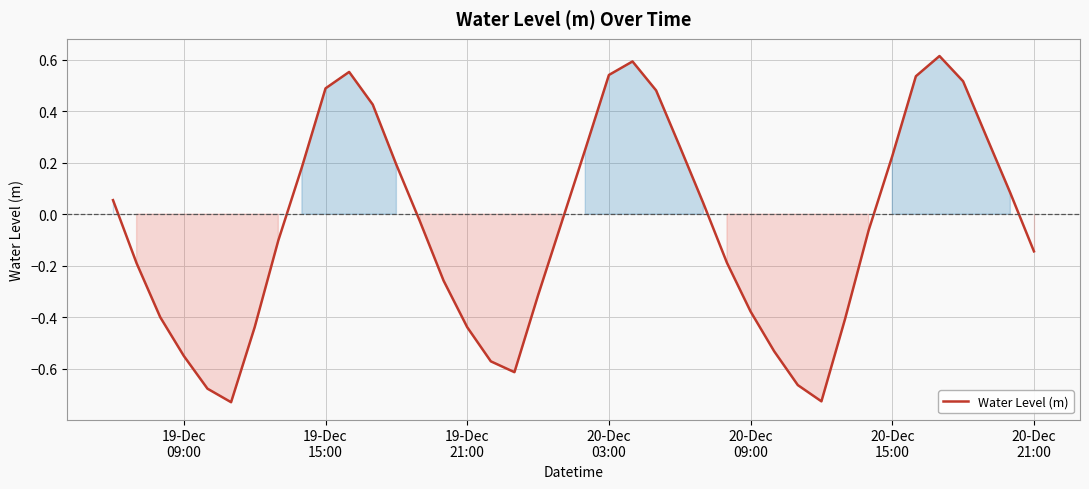

What is the difference between the maximum and minimum values?

1.3